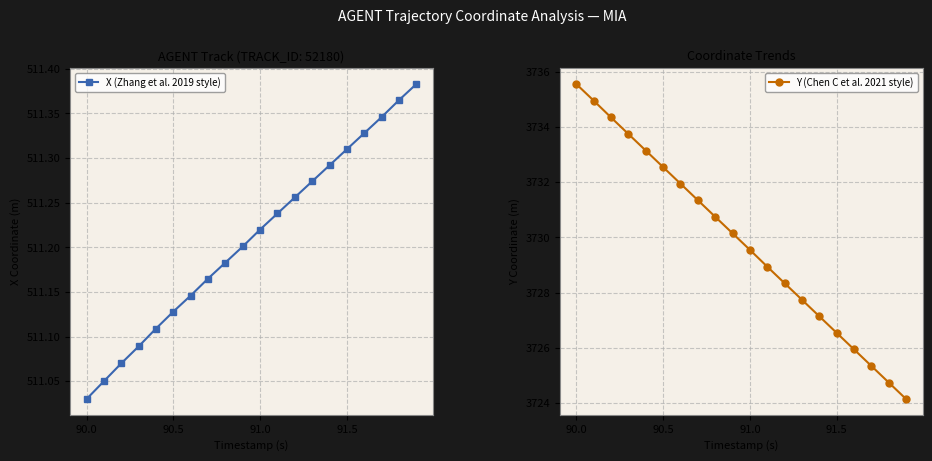

At which label is X (Zhang et al. 2019 style) closest to 511?

90.0